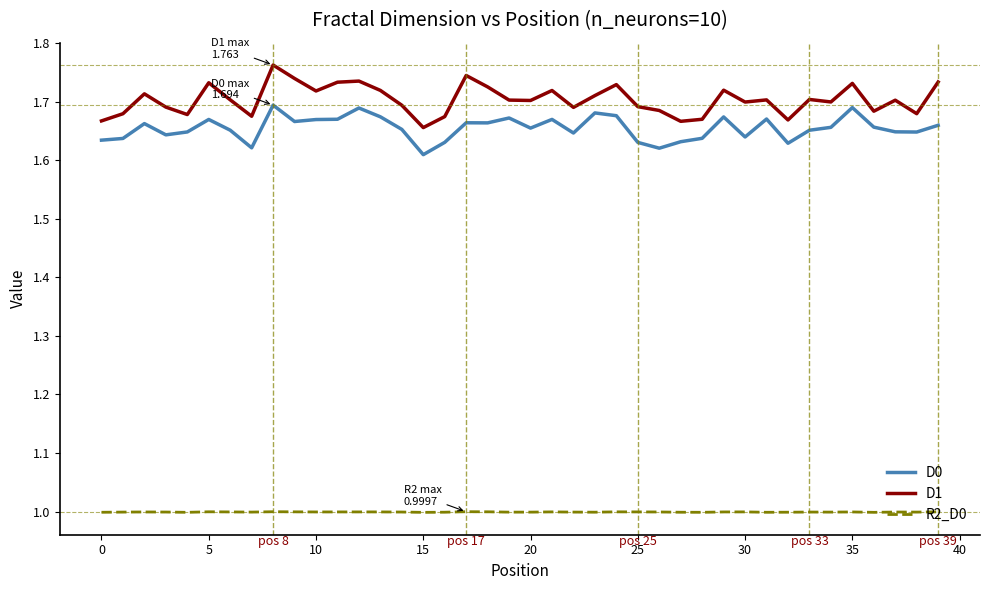

Which series has the largest total across all categories?

D1